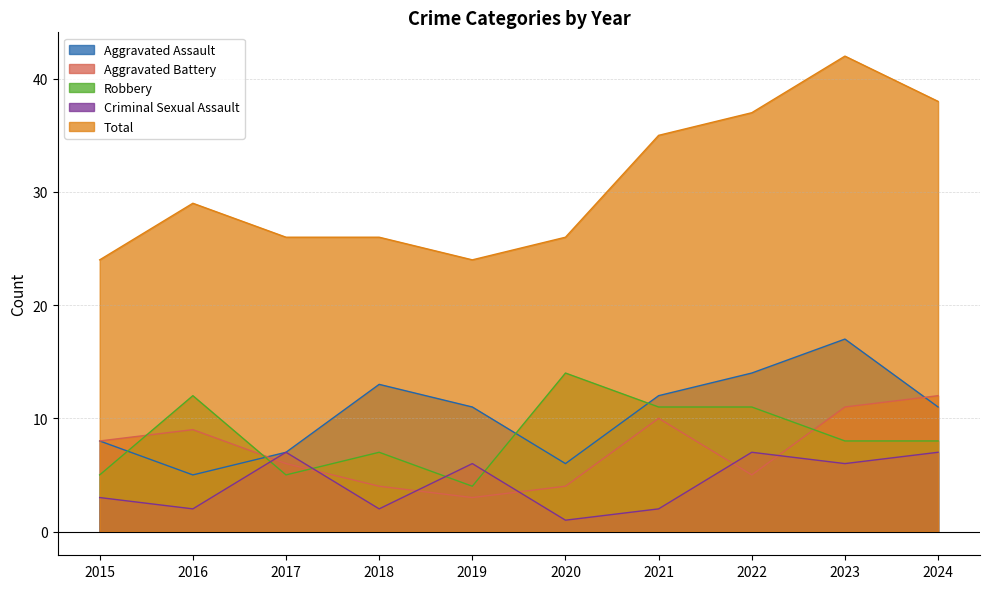

At which label does Aggravated Assault reach its peak?

2023